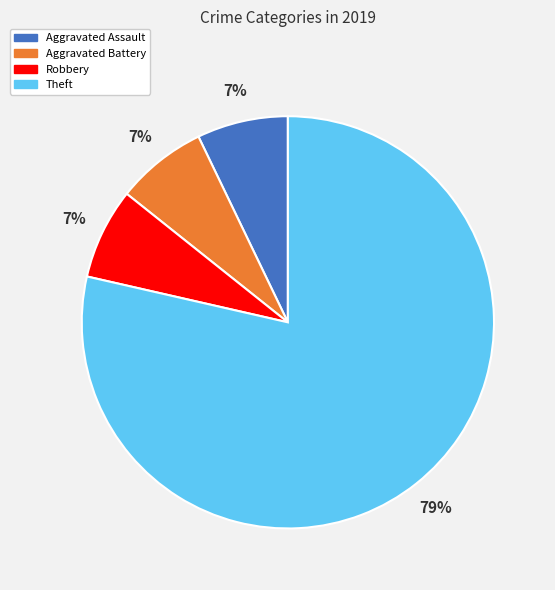

True or false: Robbery accounts for 7% of the total.

True